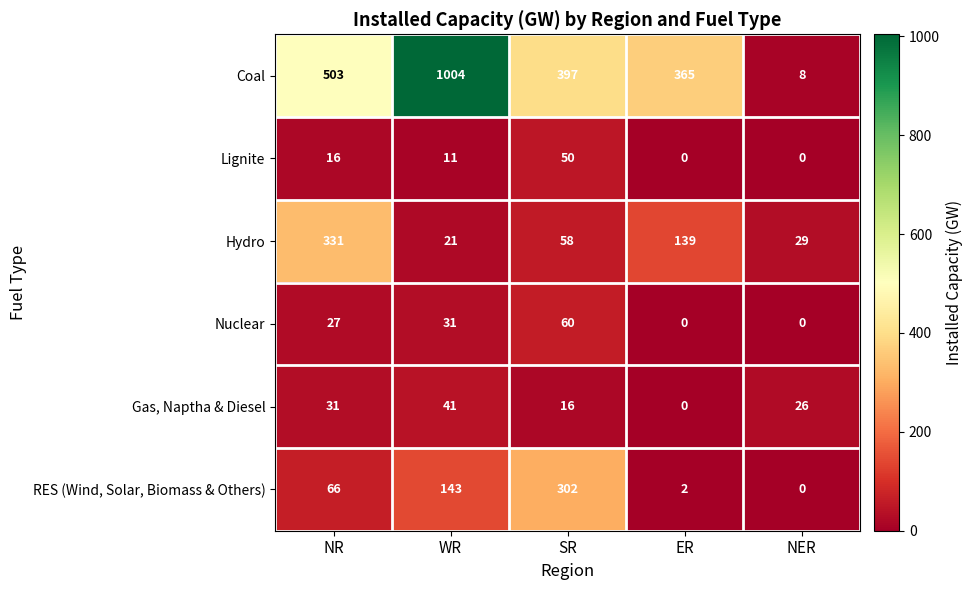

Count the number of data series in this chart.

6